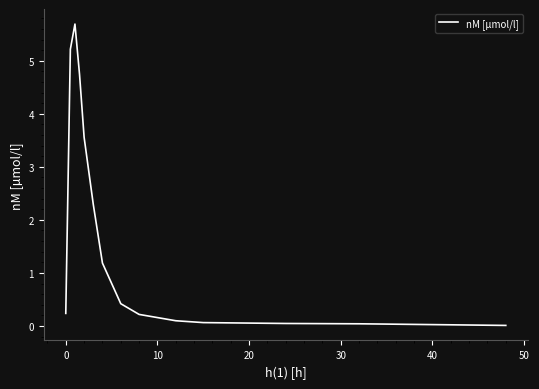

What is the difference between the maximum and minimum values?

5.7